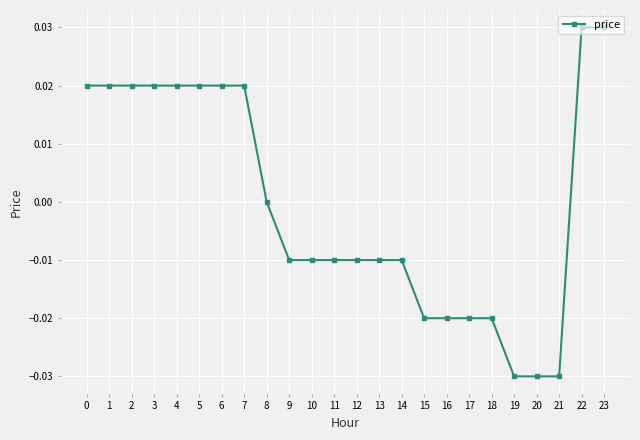

Which has a higher value, 15 or 8?

8